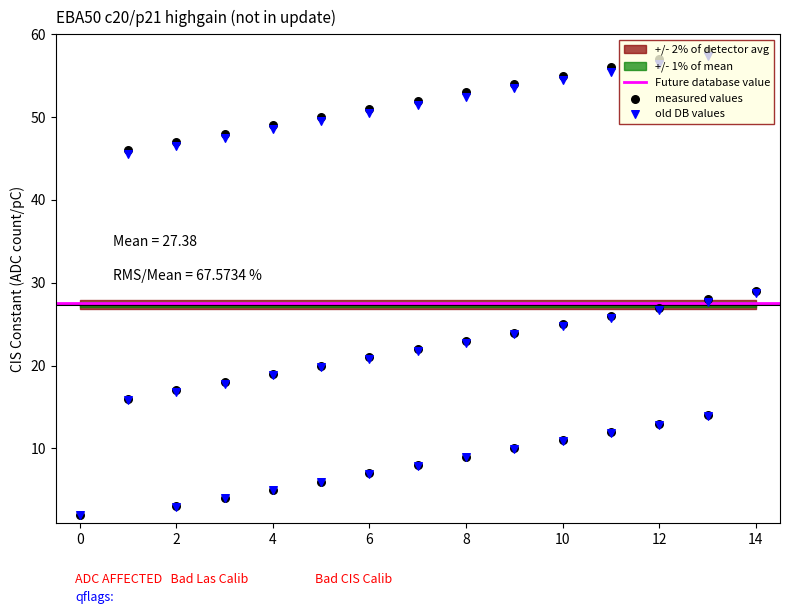

At how many categories does at least one series exceed 50?

8